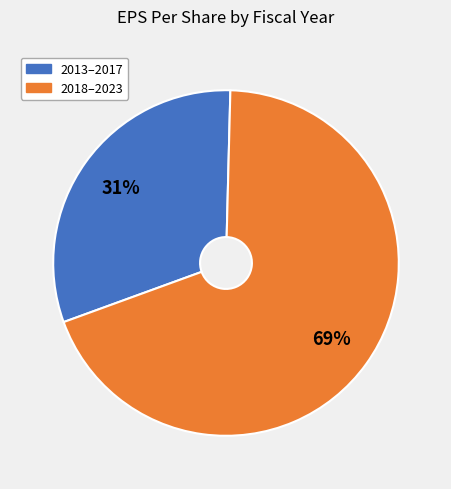

How many slices are in this pie chart?

2